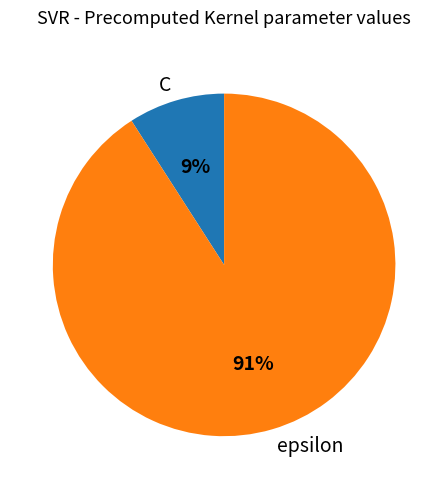

Rank the categories by value from lowest to highest.

C, epsilon